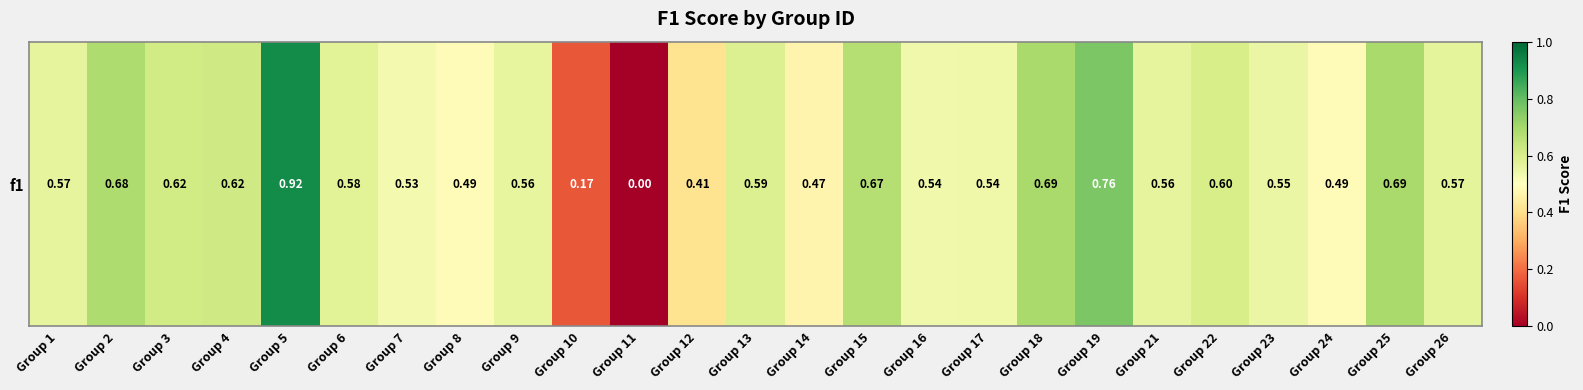

Which label corresponds to the smallest value in the chart?

Group 11